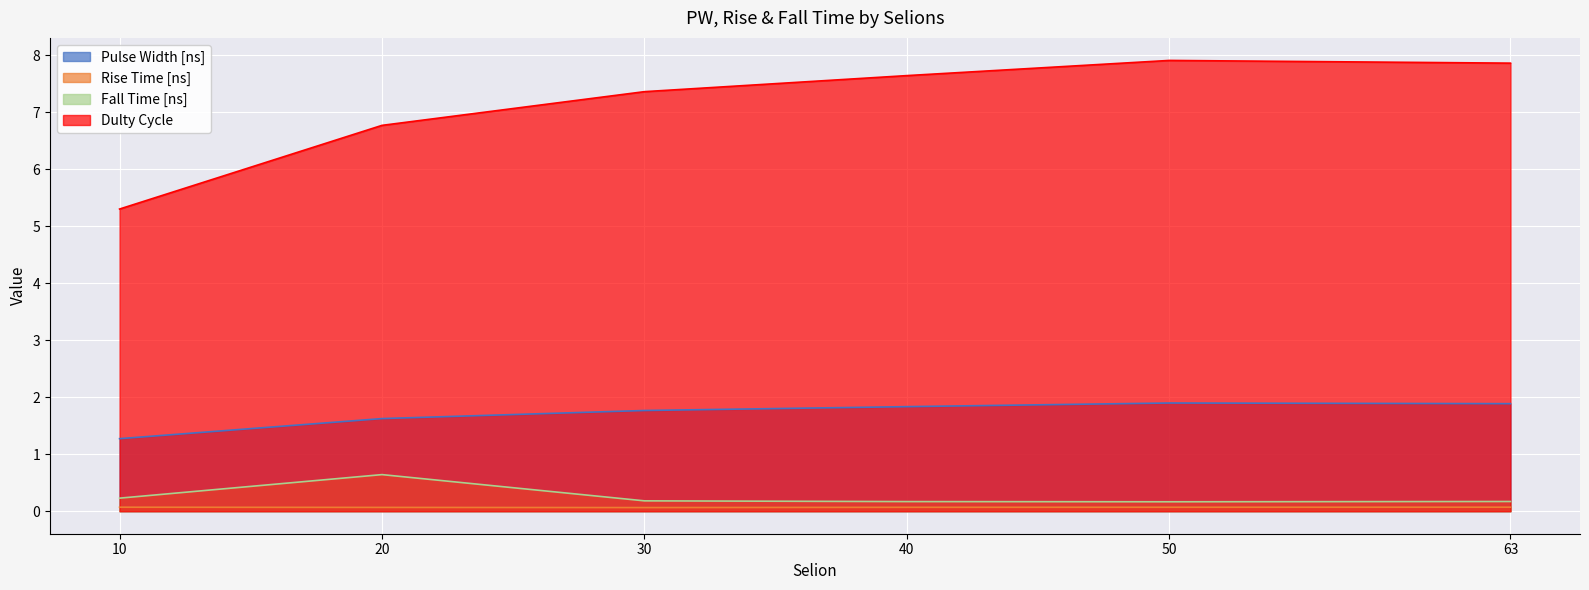

Where is Rise Time [ns] nearest to the value 0?

30